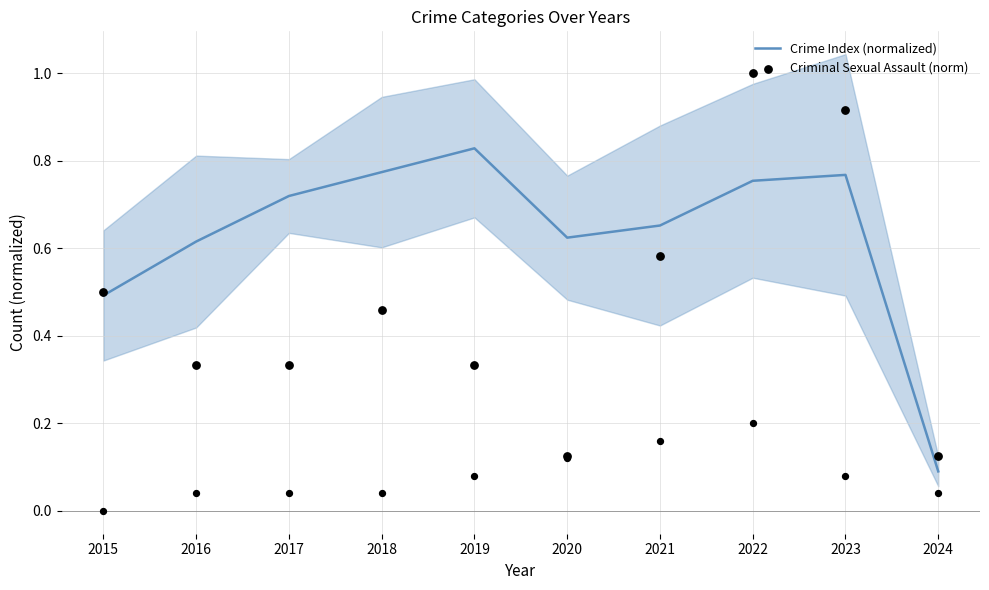

At how many categories does at least one series exceed 0?

10